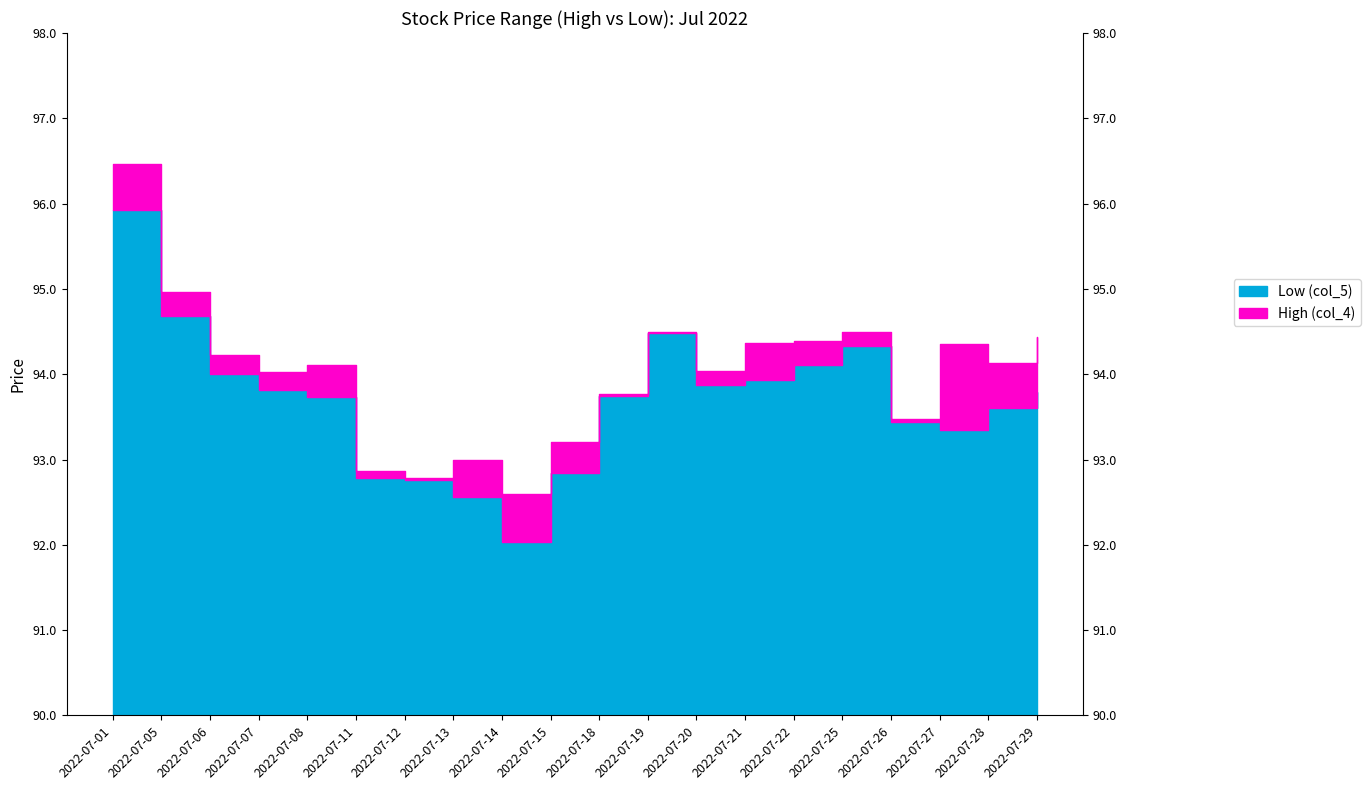

True or false: Low (col_5) and High (col_4) intersect in this chart.

False